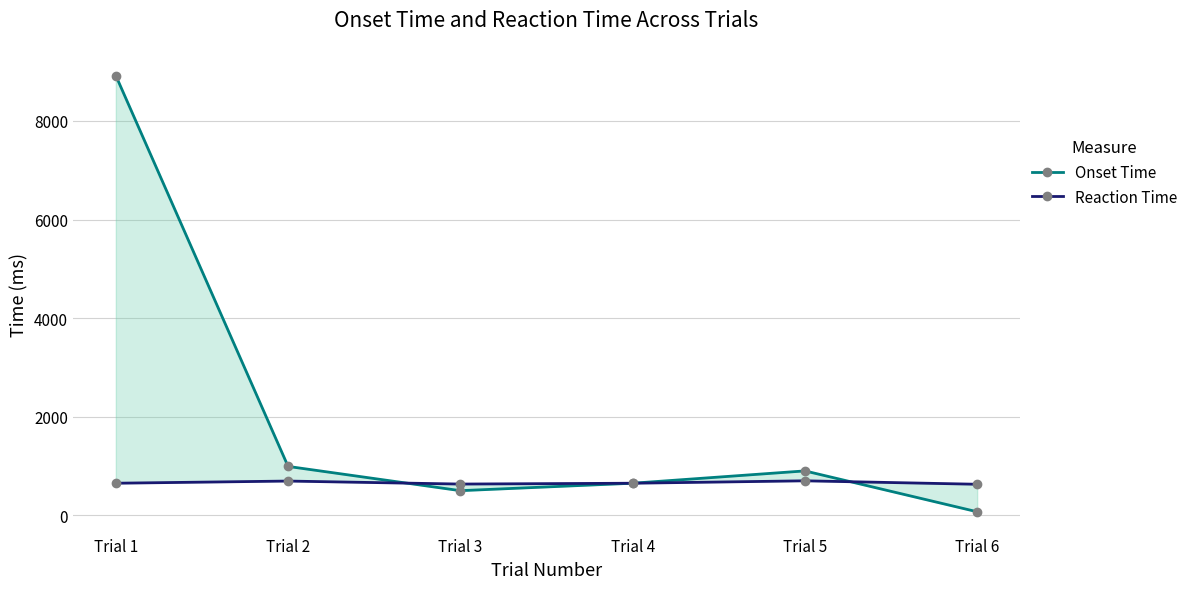

How many interior local valleys does the Onset Time series have?

1